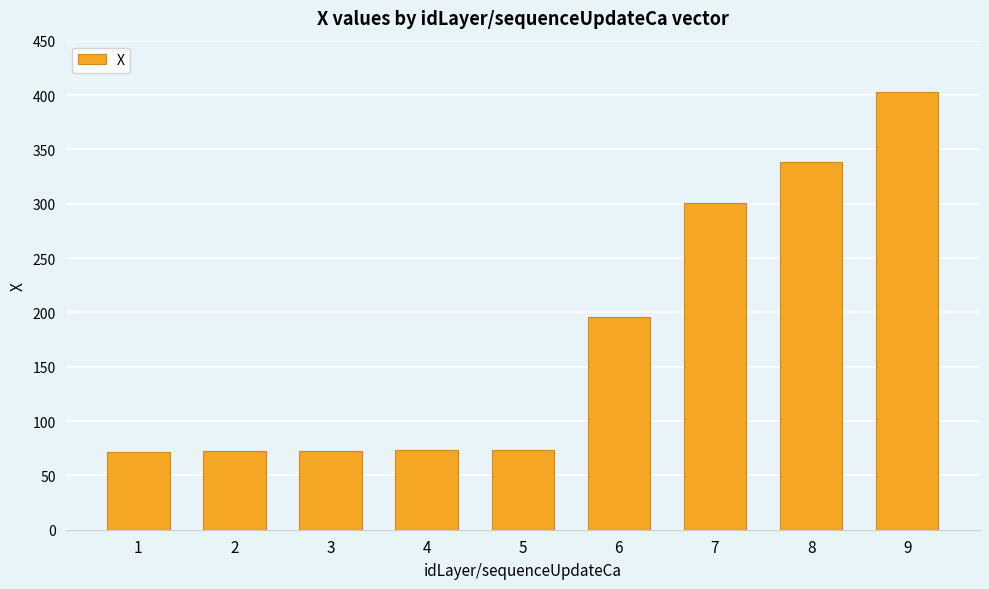

Between 9 and 1, which is larger?

9